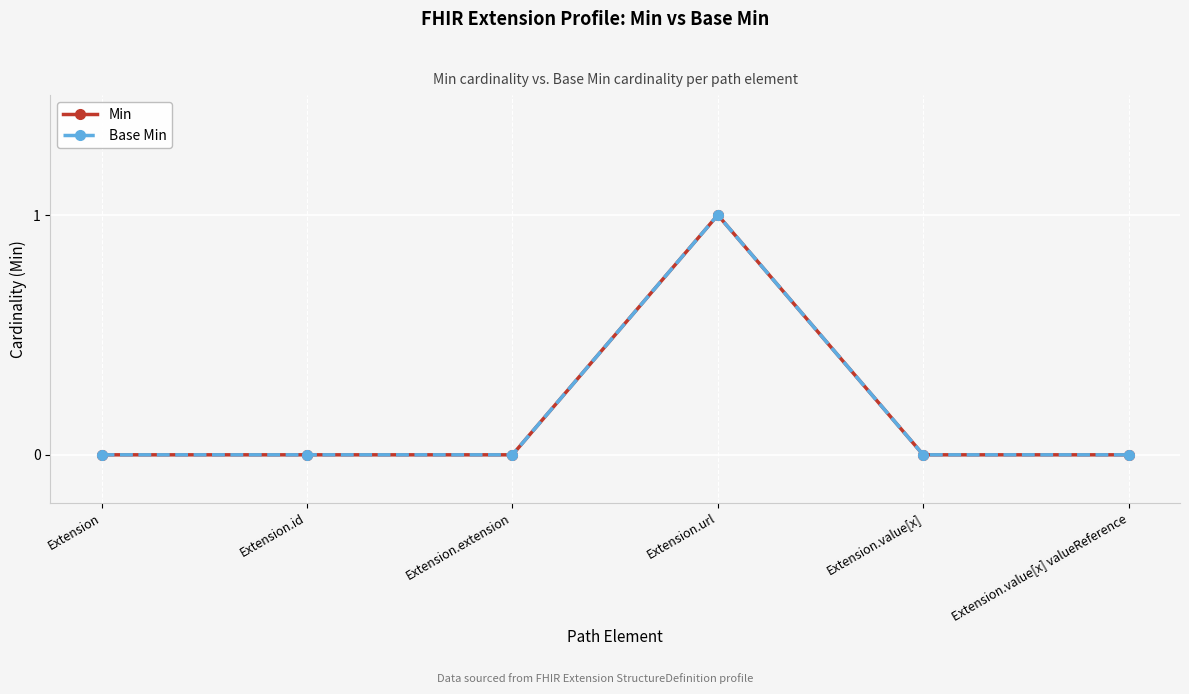

Is the value of Base Min at Extension greater than the value of Min at Extension.extension?

No